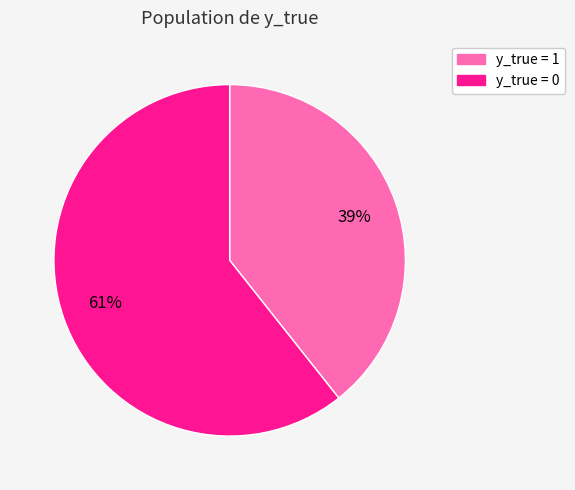

Is it true that y_true = 1 is 31% of the pie?

False